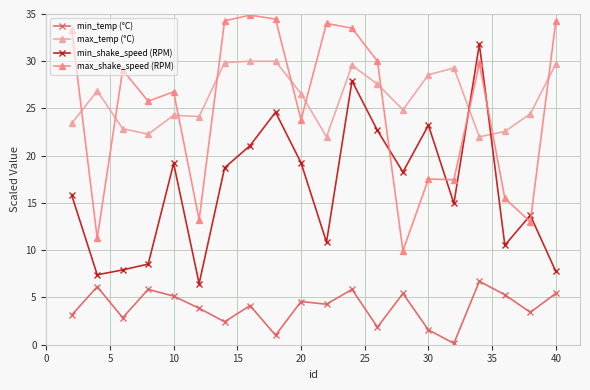

What is the minimum value for max_temp (°C)?

22.0